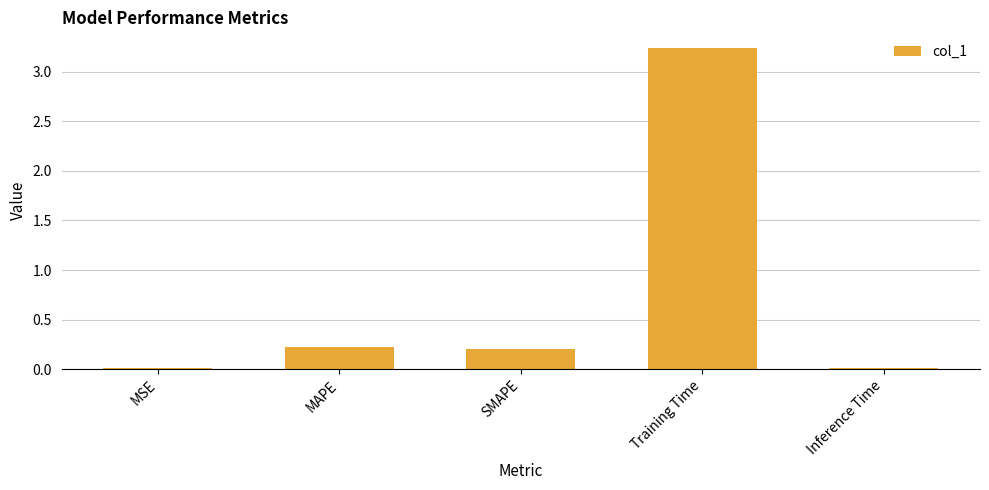

Does the chart contain stacked bars?

No